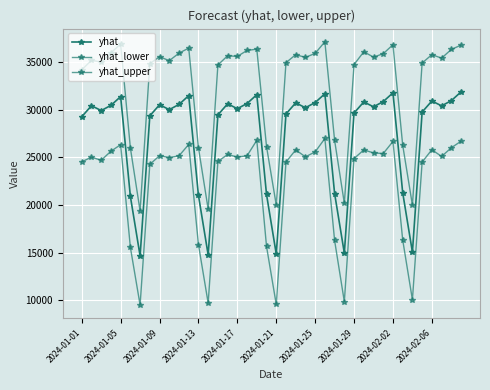

How many values in the yhat series are below 30309?

20